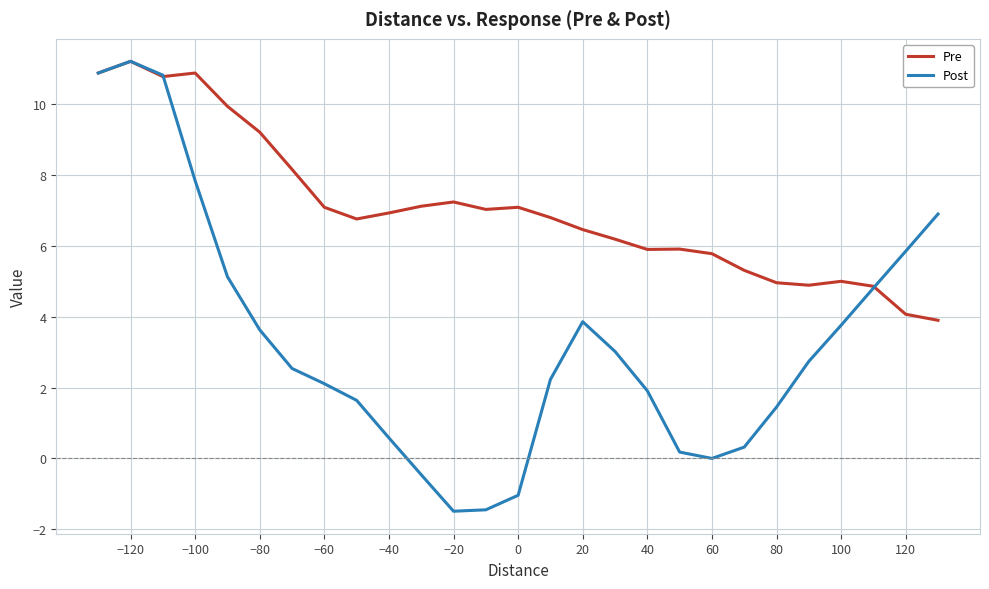

What is the value of the Post point at the 17th from the left?

3.0